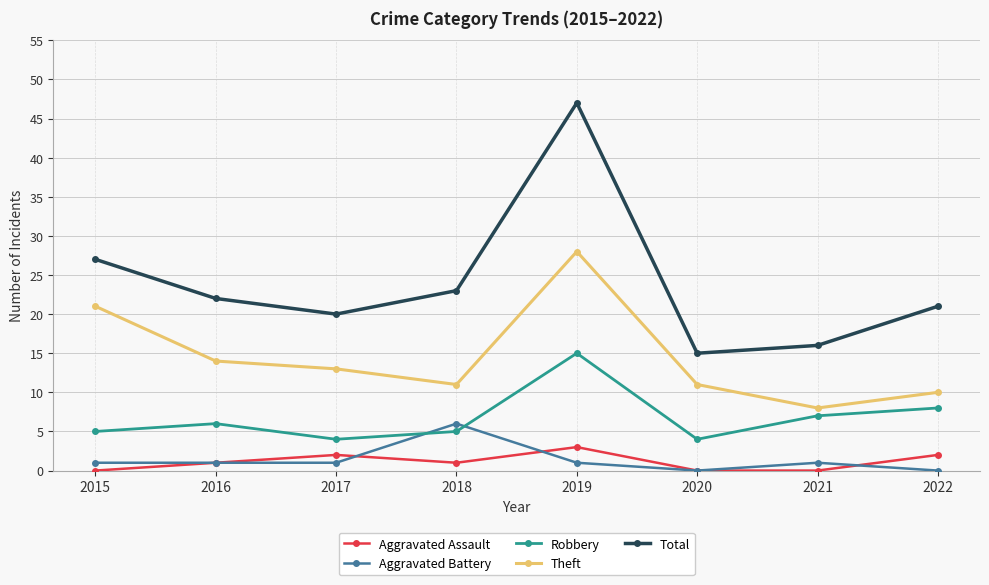

Which series changed the most between 2018 and 2020?

Total